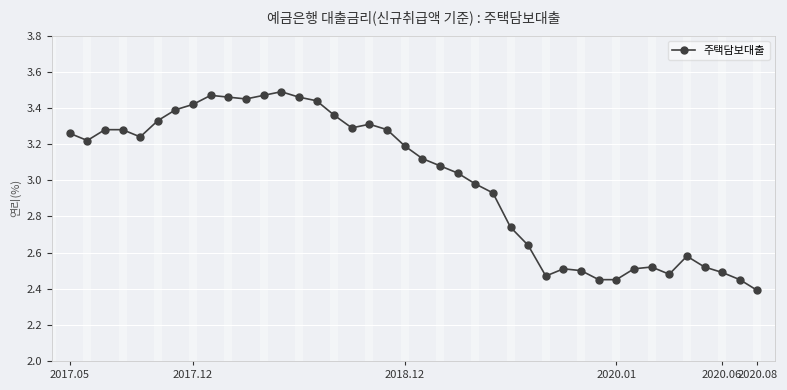

What is the sum of all values?

119.9